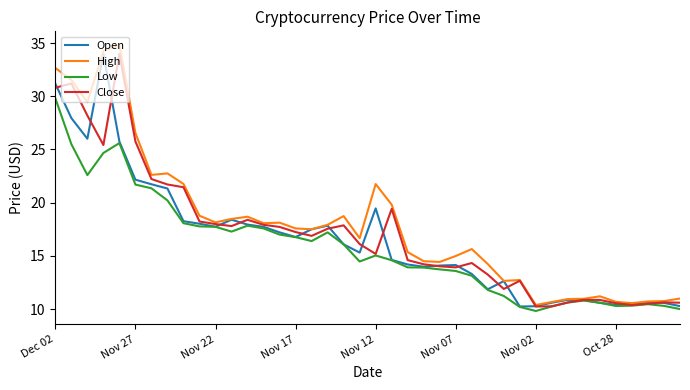

What is the maximum value for High?

34.9